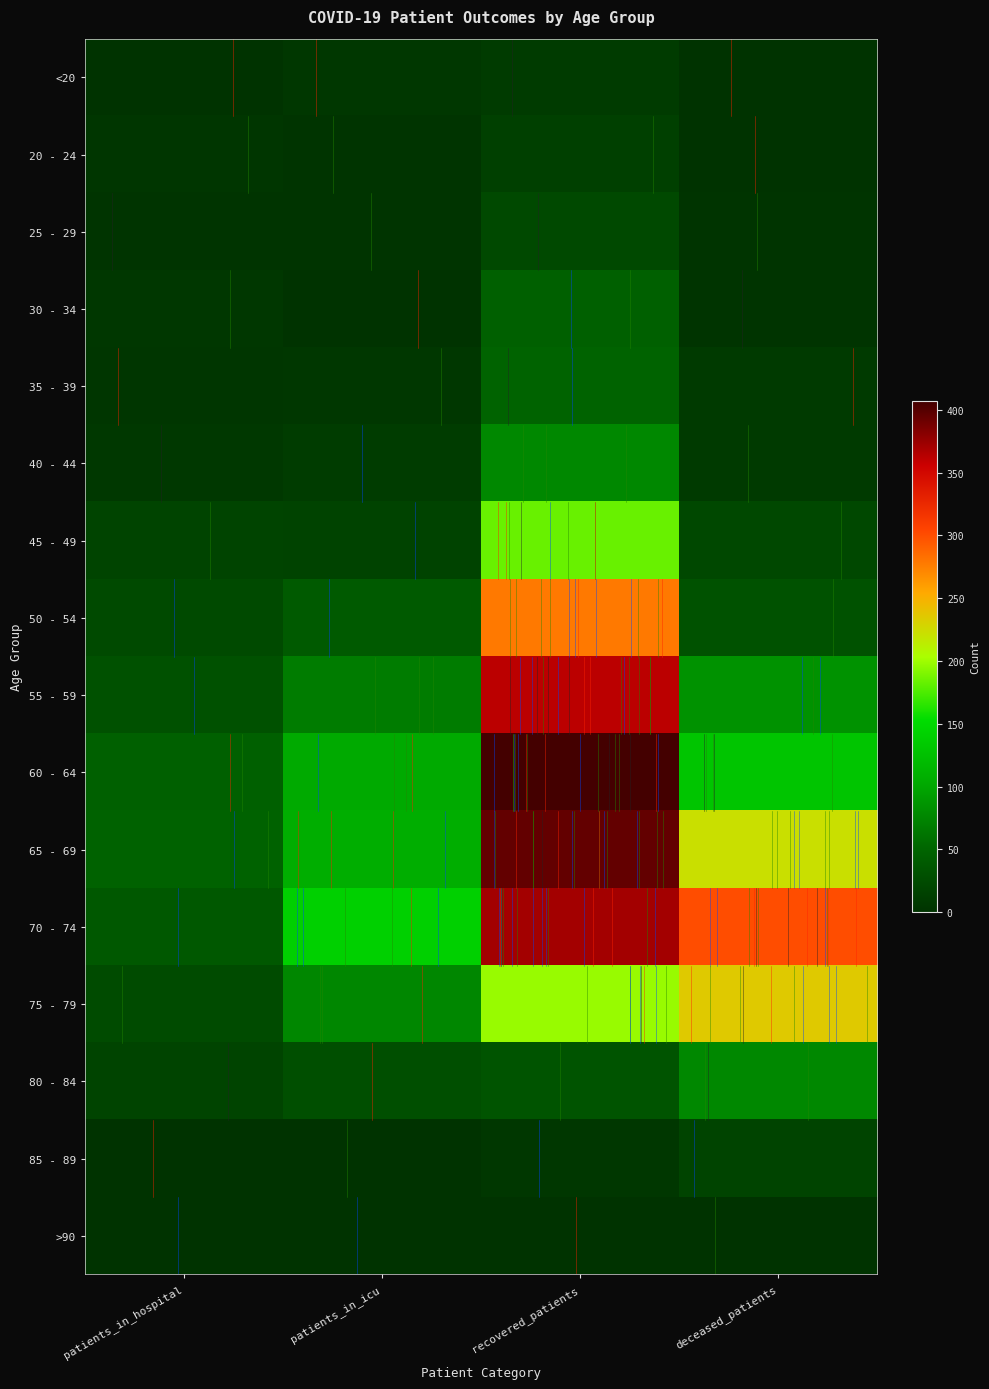

At recovered_patients, list the series in order from smallest to largest.

>90, 85 - 89, <20, 20 - 24, 25 - 29, 80 - 84, 30 - 34, 35 - 39, 40 - 44, 45 - 49, 75 - 79, 50 - 54, 55 - 59, 70 - 74, 65 - 69, 60 - 64